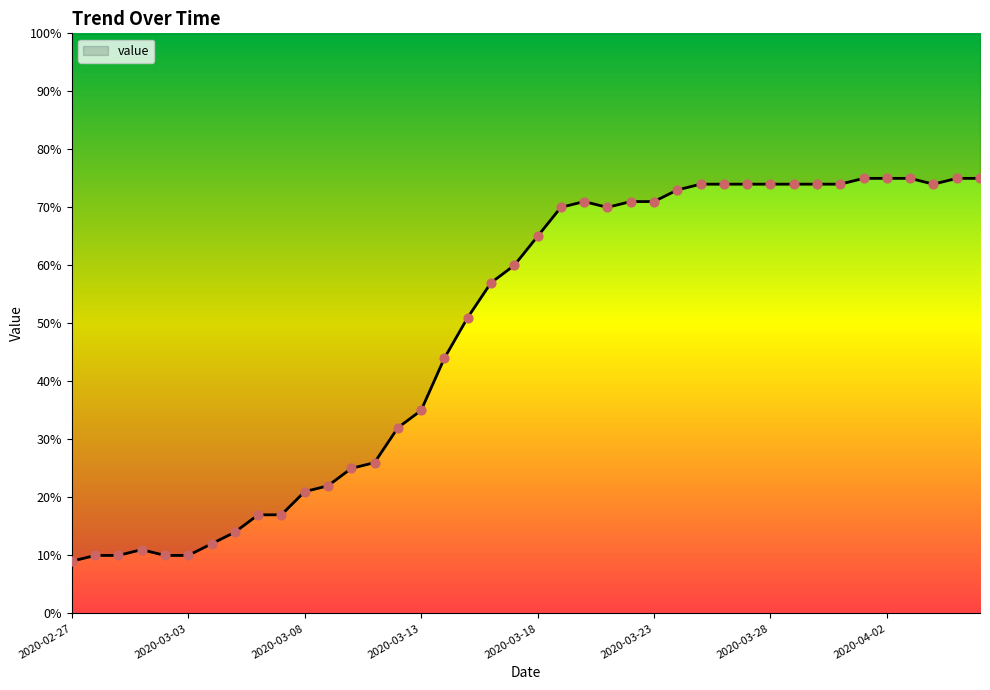

What is the change in value from 2020-03-01 to 2020-03-17?

+49